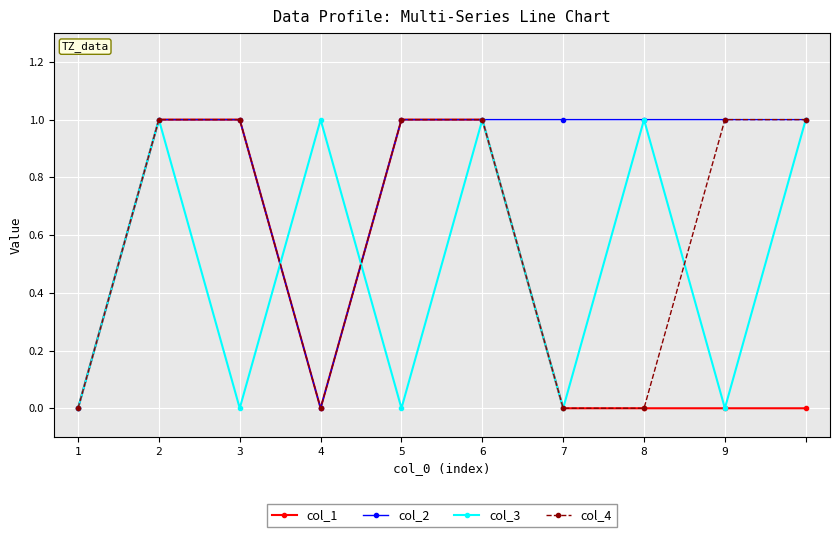

Rank the series by their average value, from highest to lowest.

col_2, col_4, col_3, col_1